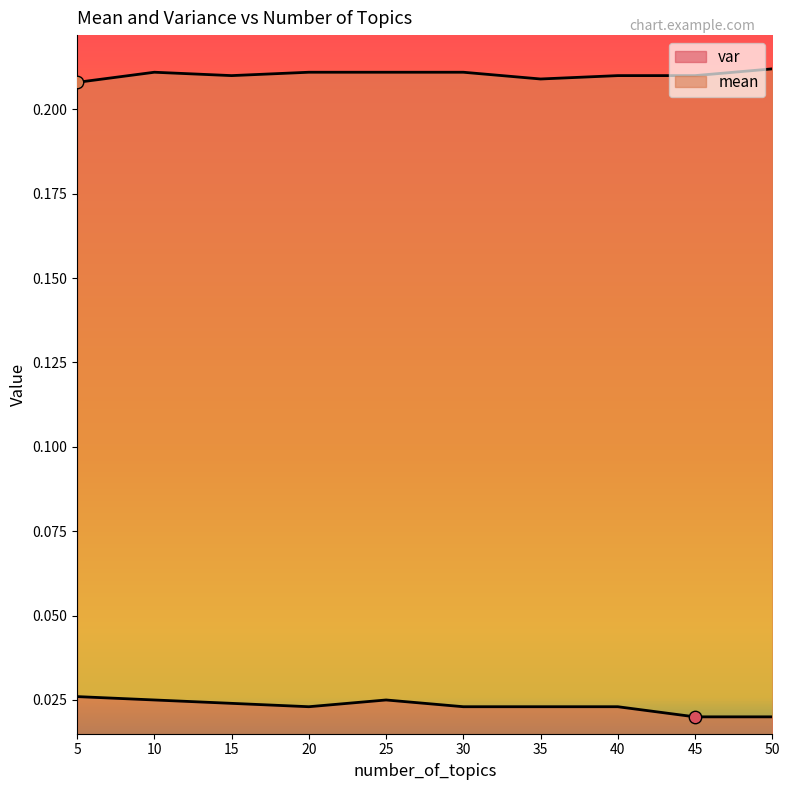

What are all the series names shown in the legend?

mean, var